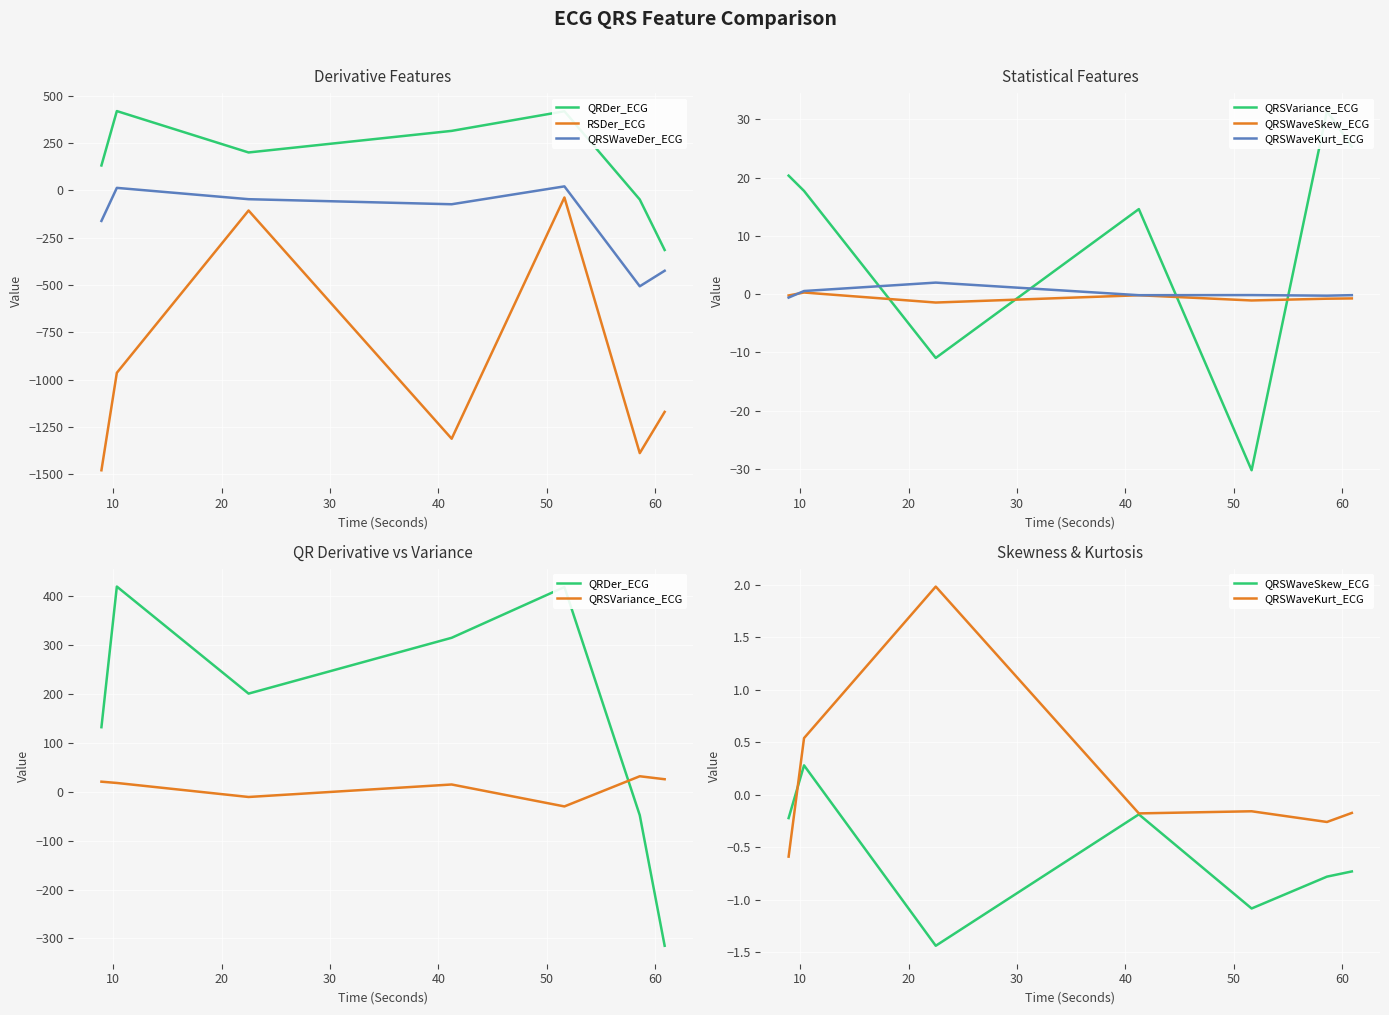

What is the total value across all series at 40?

370.1